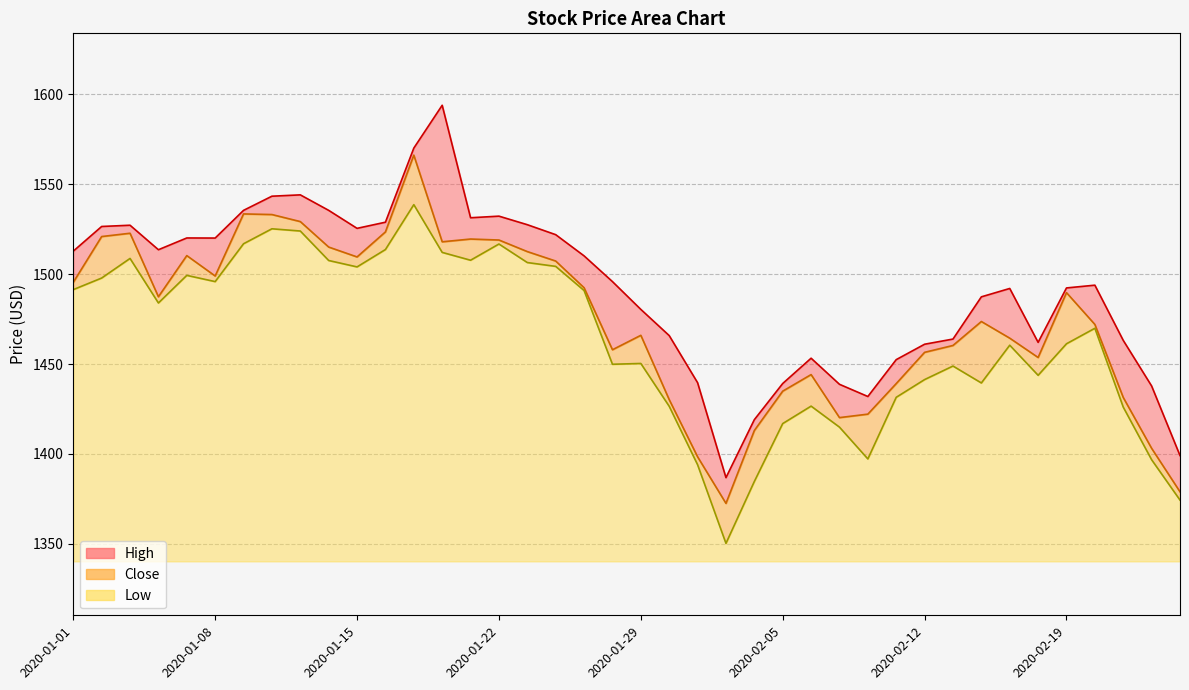

At how many categories does at least one series exceed 1522?

13